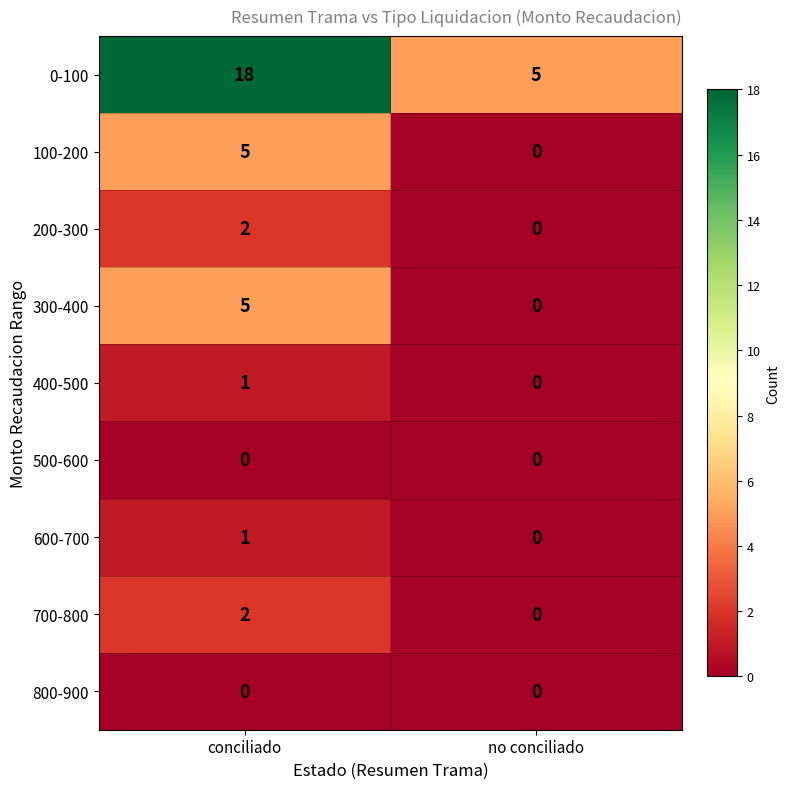

Reading right to left, transcribe all the data shown in this chart.

0-100: 5	18
100-200: 0	5
200-300: 0	2
300-400: 0	5
400-500: 0	1
500-600: 0	0
600-700: 0	1
700-800: 0	2
800-900: 0	0